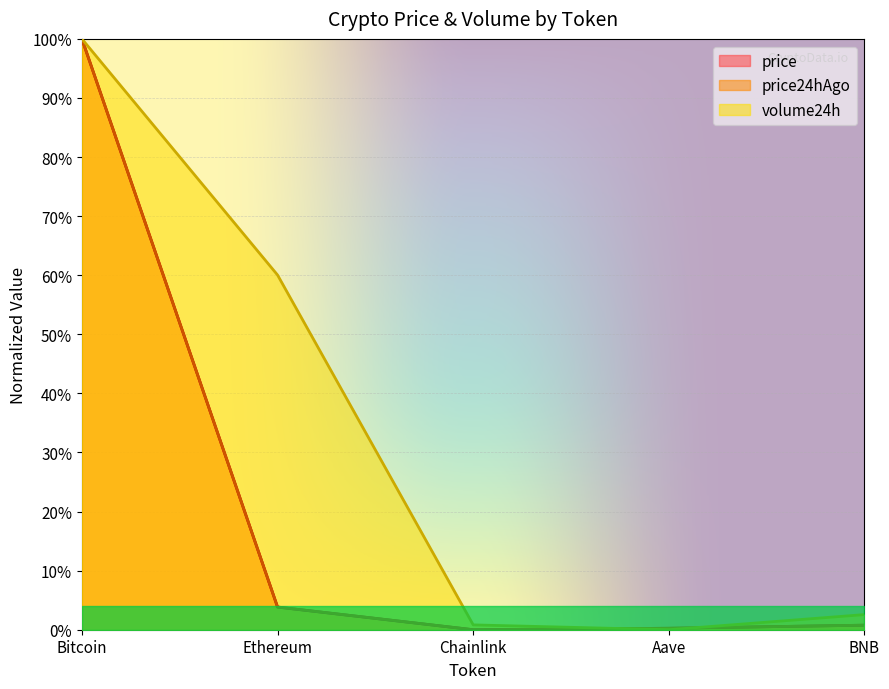

How many lines are shown in the chart?

3